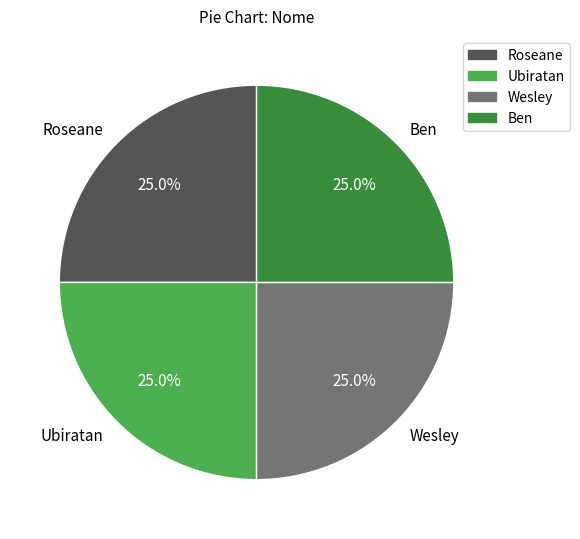

Count the number of slices in the pie.

4